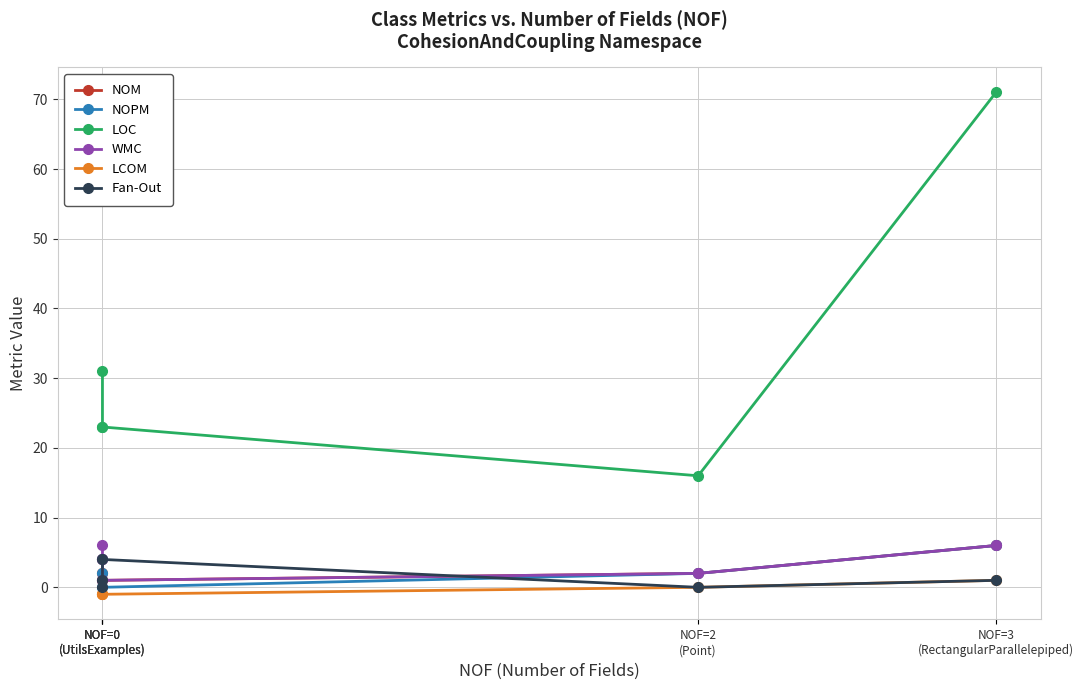

The value of LCOM at NOF=0
(UtilsExamples) is -2. True or false?

False